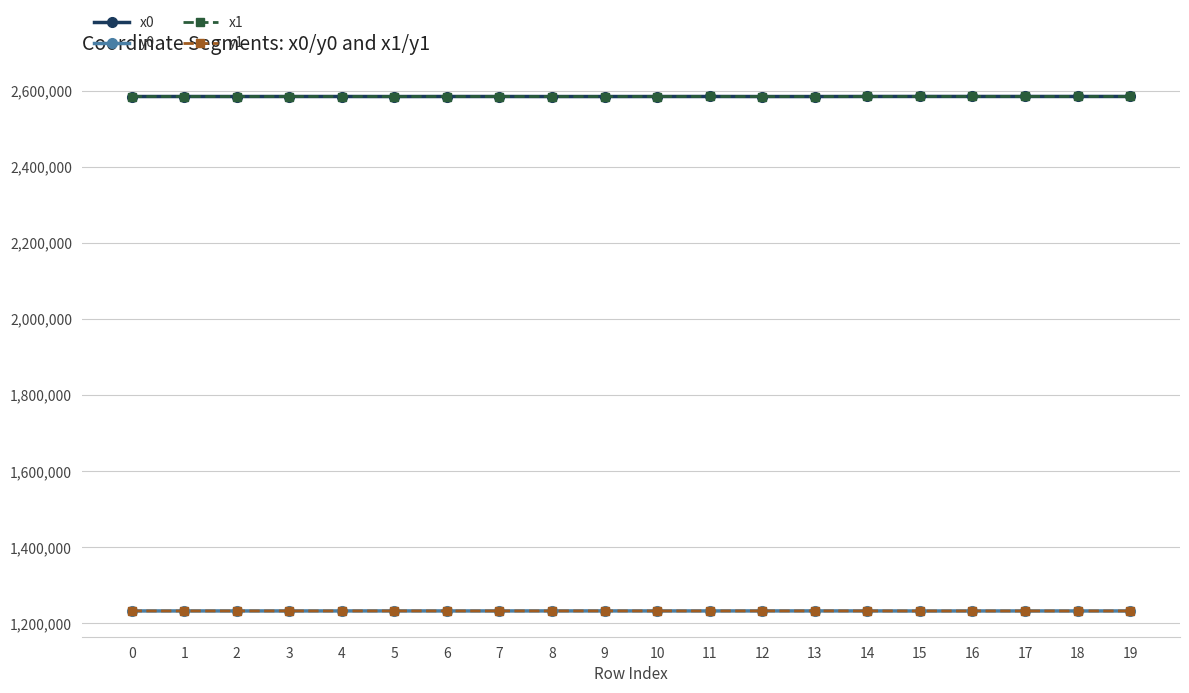

What is the approximate value of x1 at 11?

2584857.1